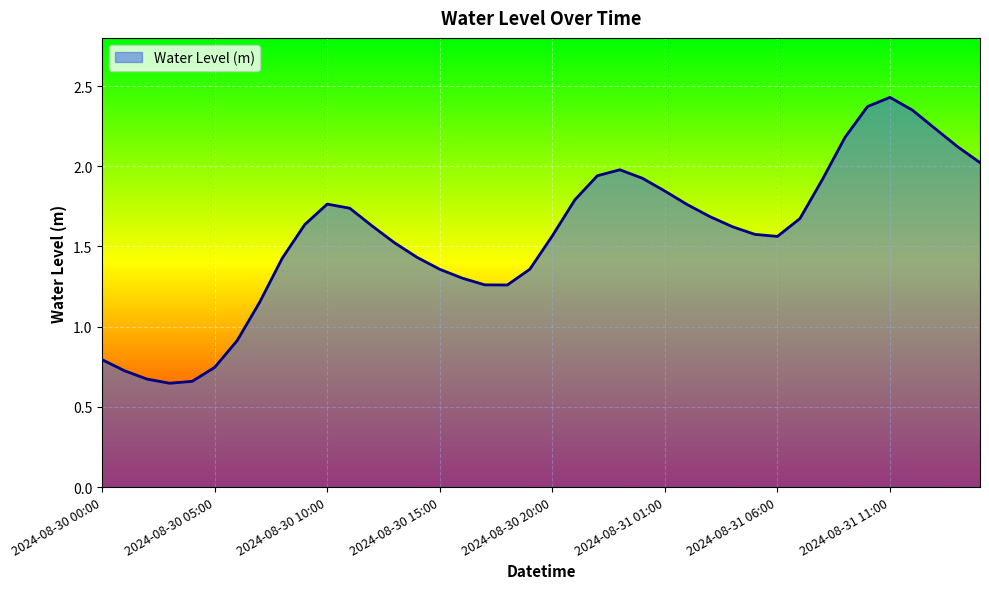

How many lines are shown in the chart?

1